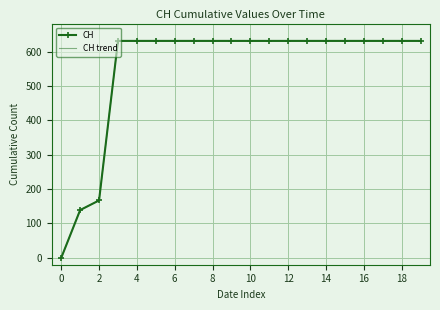

True or false: CH trend and CH cross at least once.

False